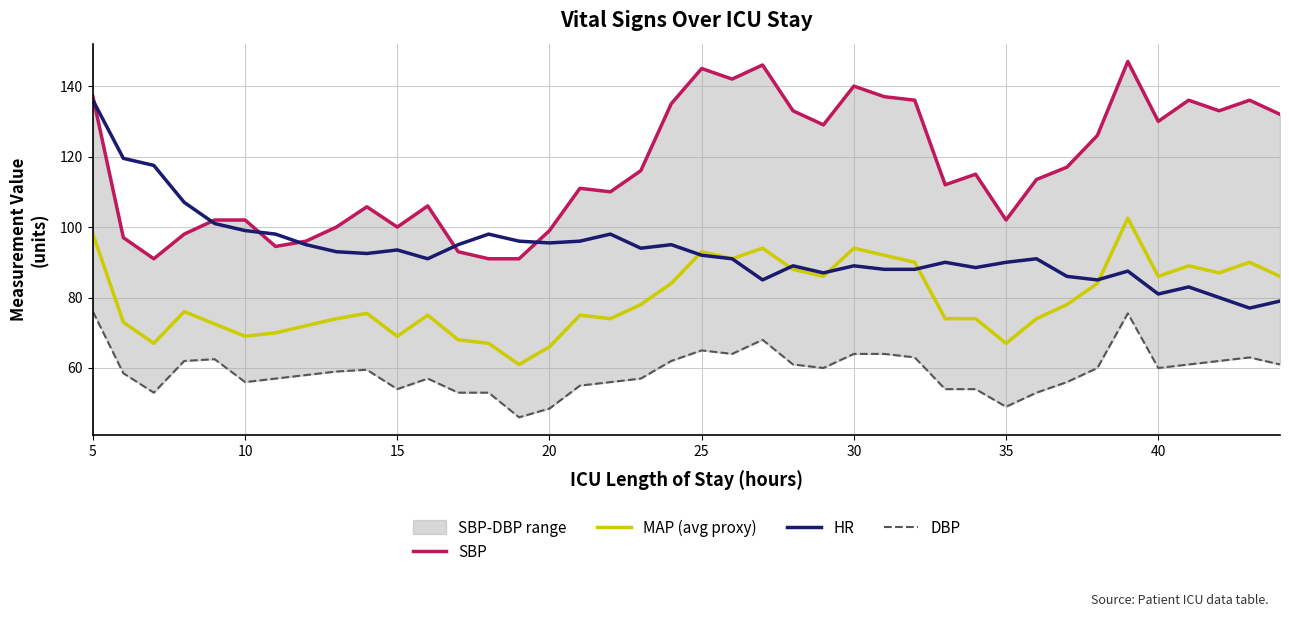

How many data points in DBP are less than 59?

19